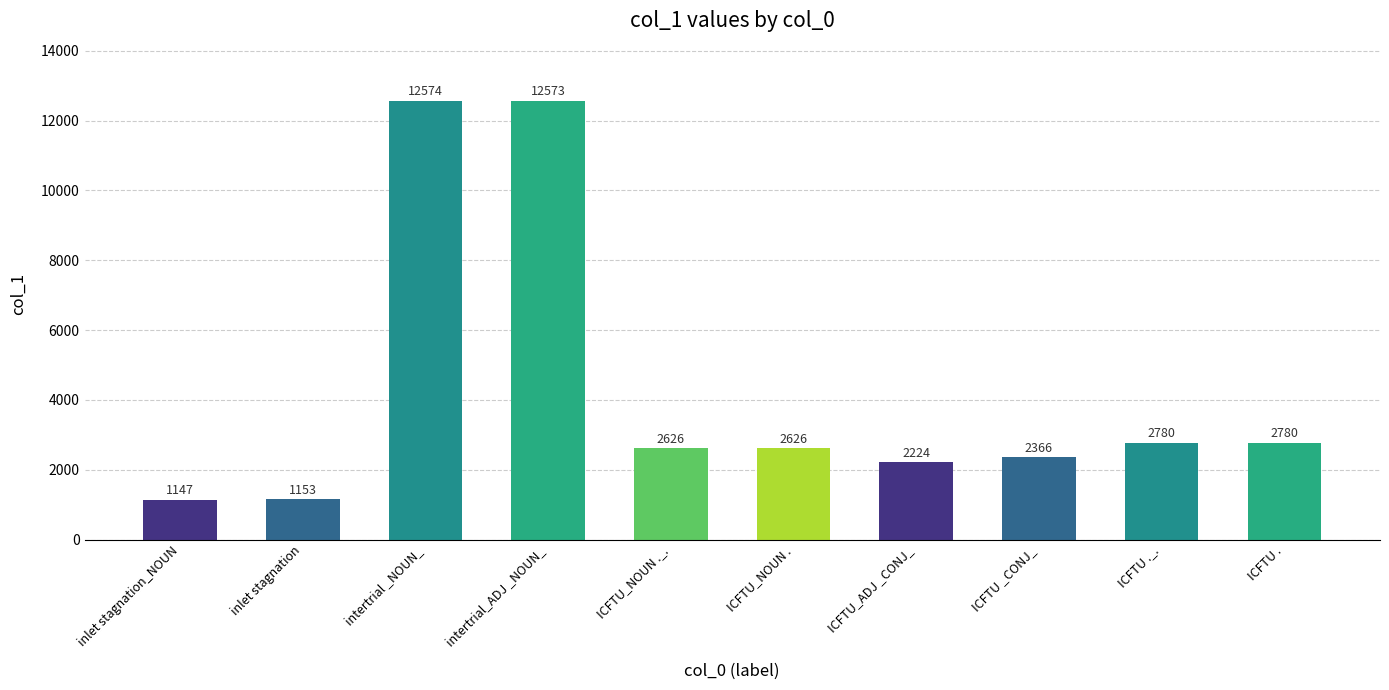

What is the change in value from ICFTU_ADJ _CONJ_ to ICFTU _CONJ_?

+142